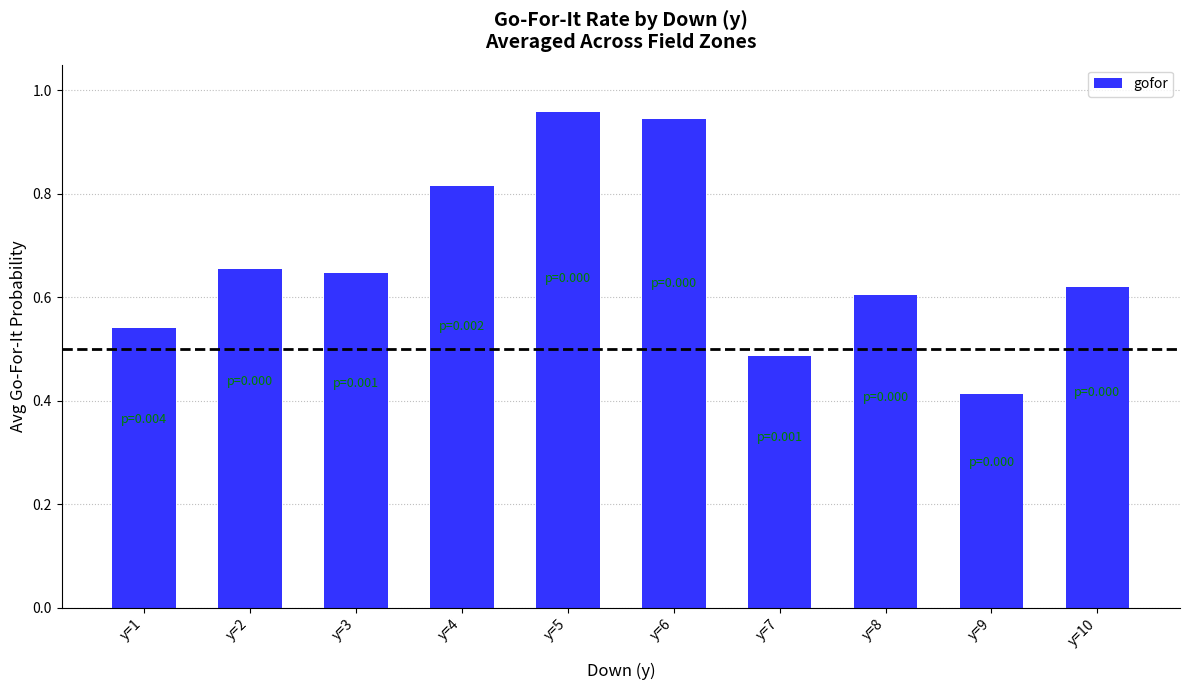

The chart shows a value of 0.5 at y=5. True or false?

False